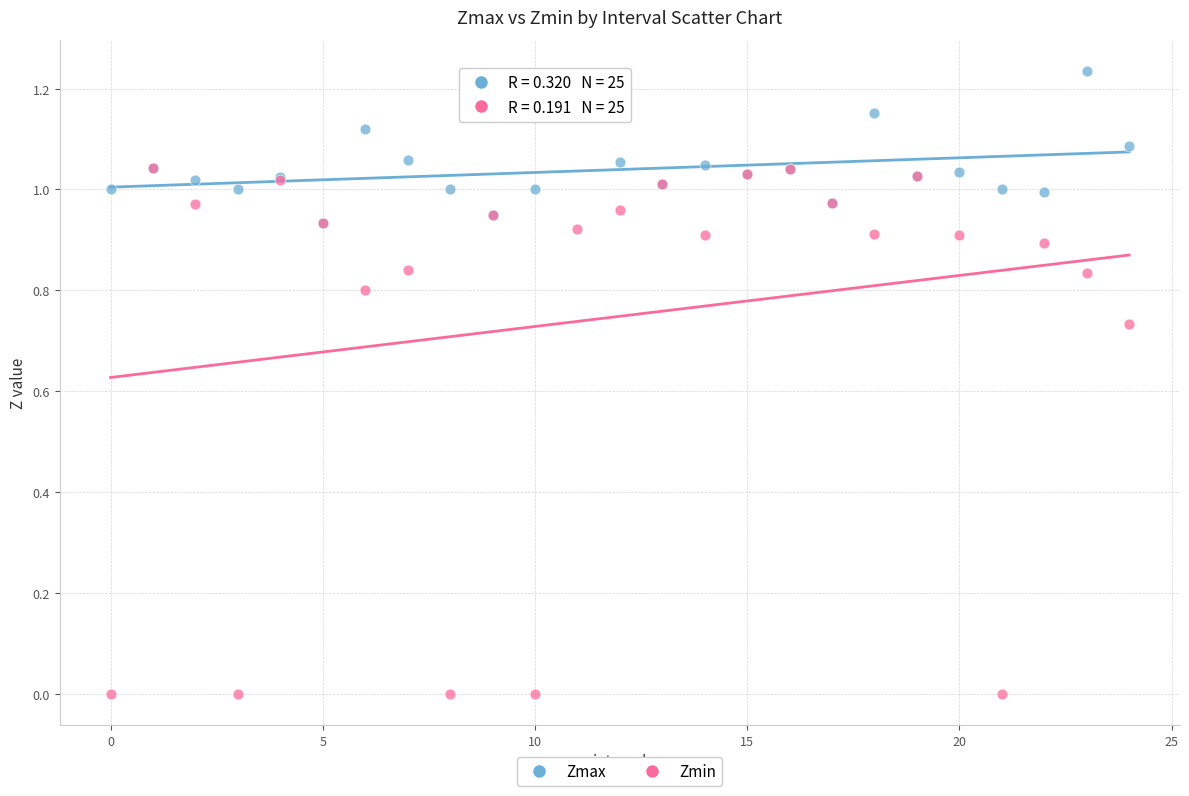

What are all the series names shown in the legend?

Zmax, Zmin